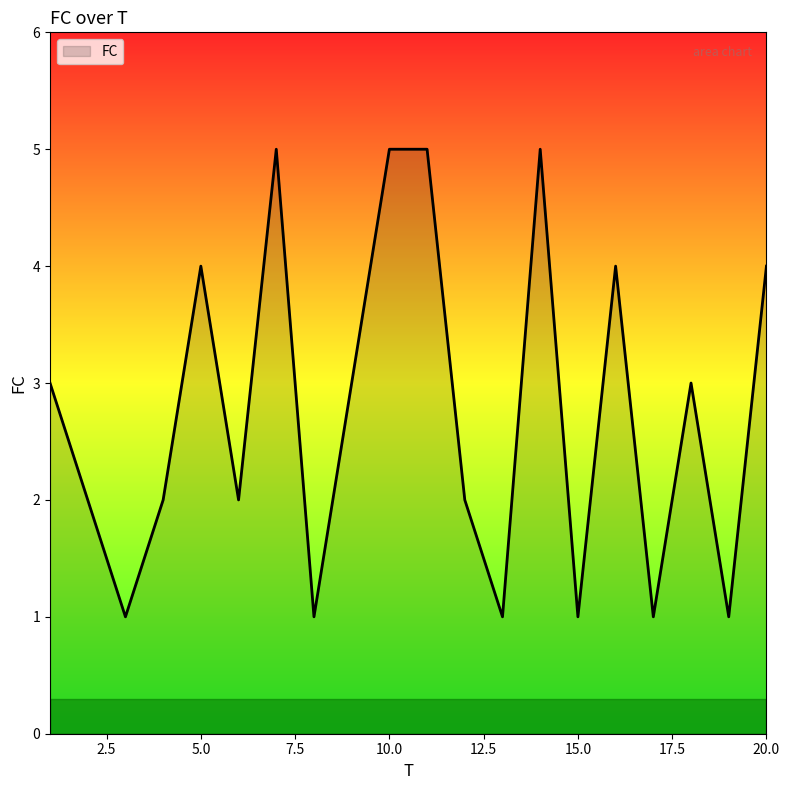

What is the greatest value displayed?

5